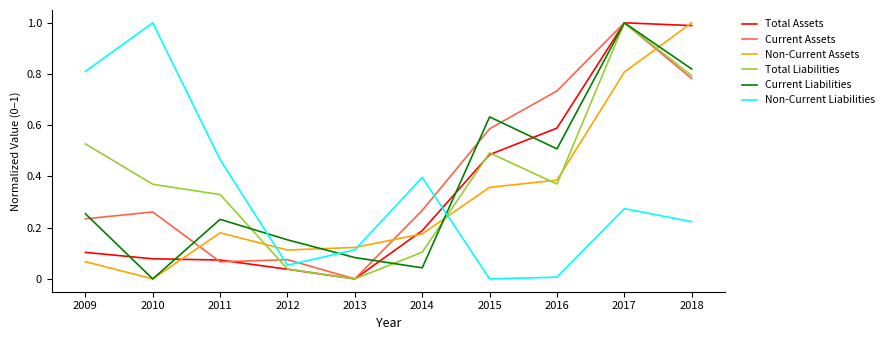

Is it true that Non-Current Liabilities equals 0.1 at 2013?

True